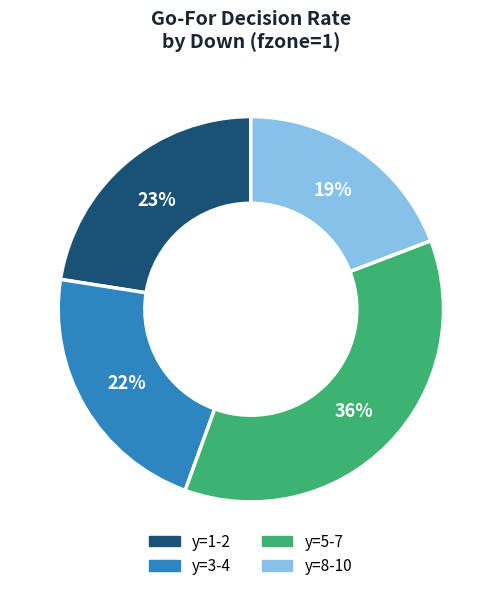

Is there a majority slice in this chart?

No